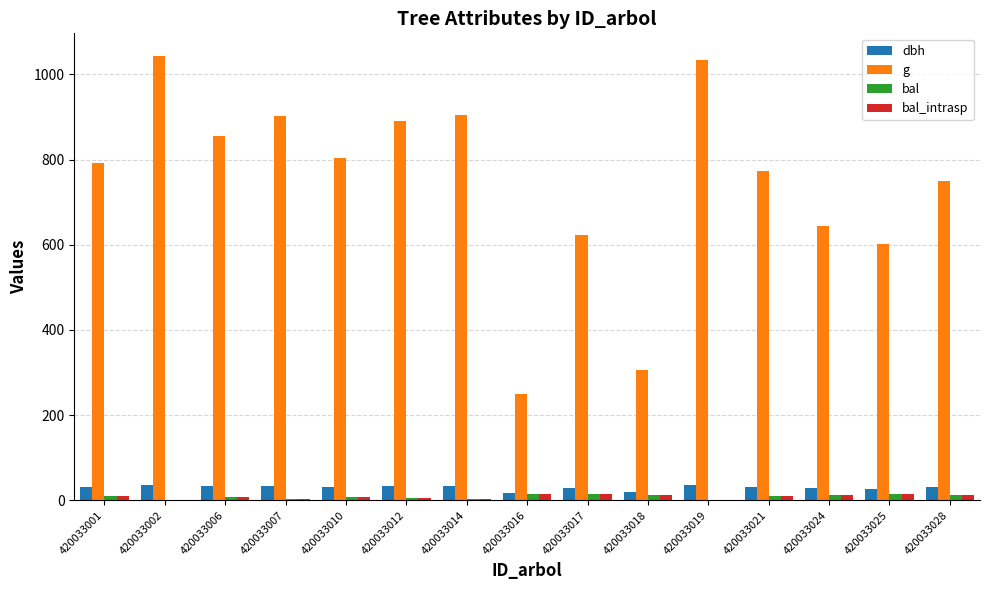

What is the difference between the dbh values at 420033021 and 420033006?

1.6